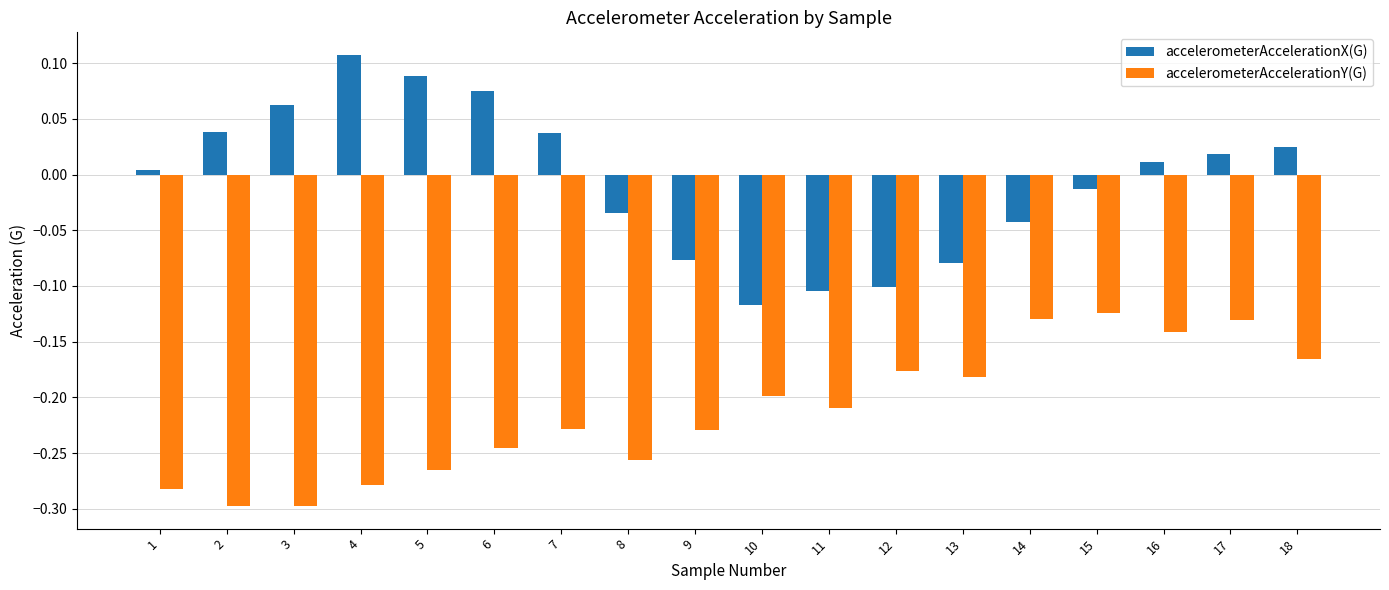

Which series has the widest spread of values?

accelerometerAccelerationX(G)